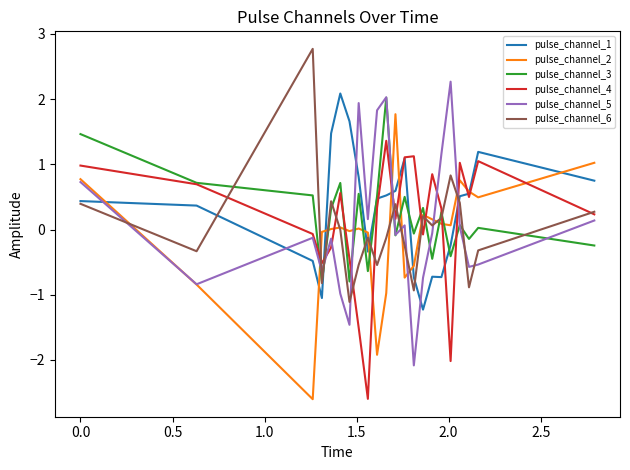

List the series in order of their peak value, highest first.

pulse_channel_6, pulse_channel_5, pulse_channel_1, pulse_channel_3, pulse_channel_2, pulse_channel_4